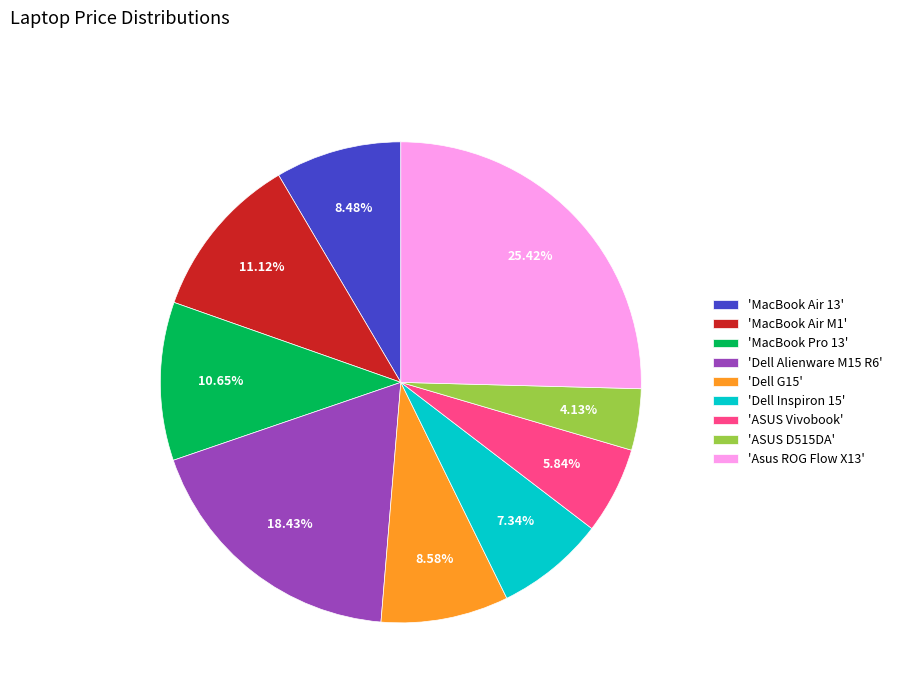

Do 'MacBook Air 13' and 'MacBook Pro 13' together represent more than half of the pie?

No